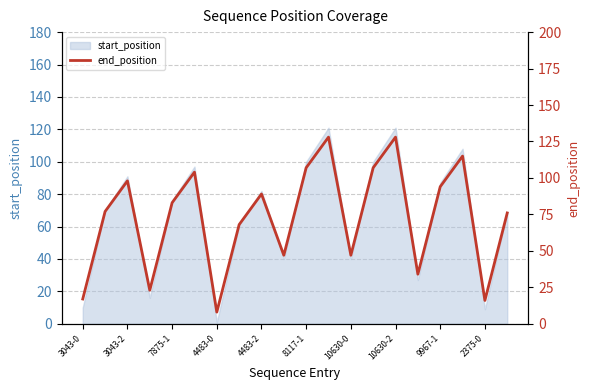

Which category has the lowest value in the start_position series?

4483-0